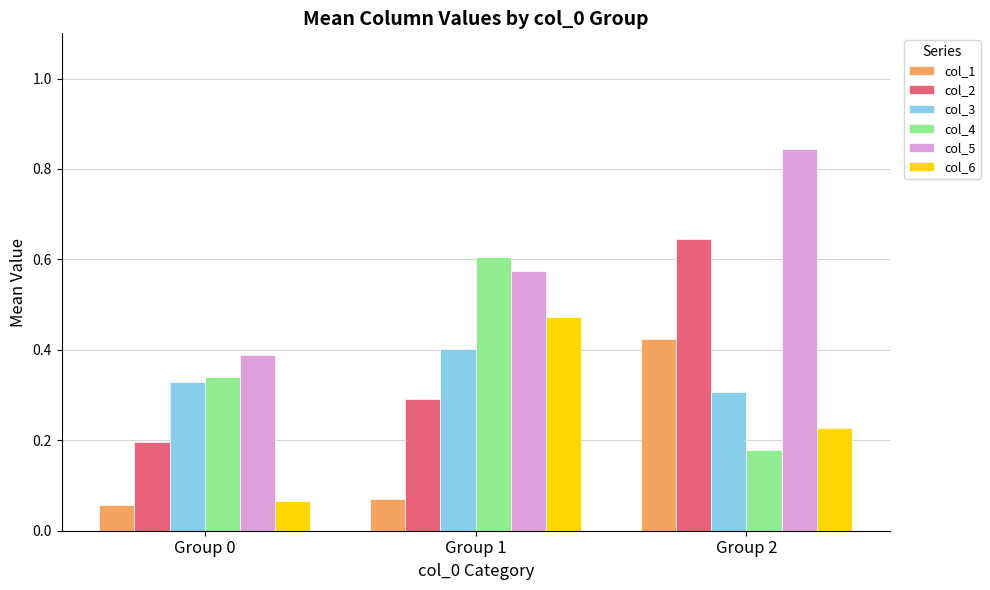

Count the col_4 values in the range 0 to 1.

3